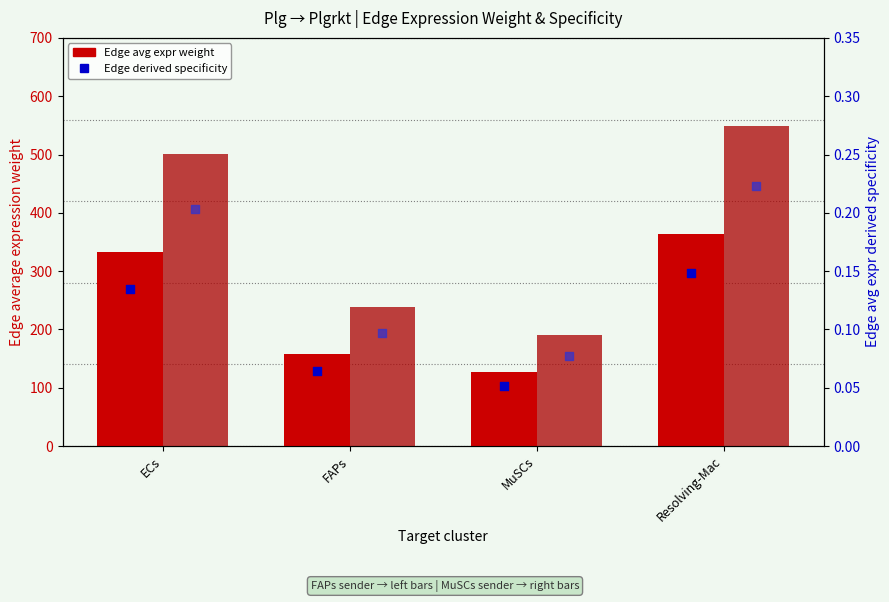

Which series reaches the minimum Y coordinate?

Edge avg expr derived specificity (FAPs)